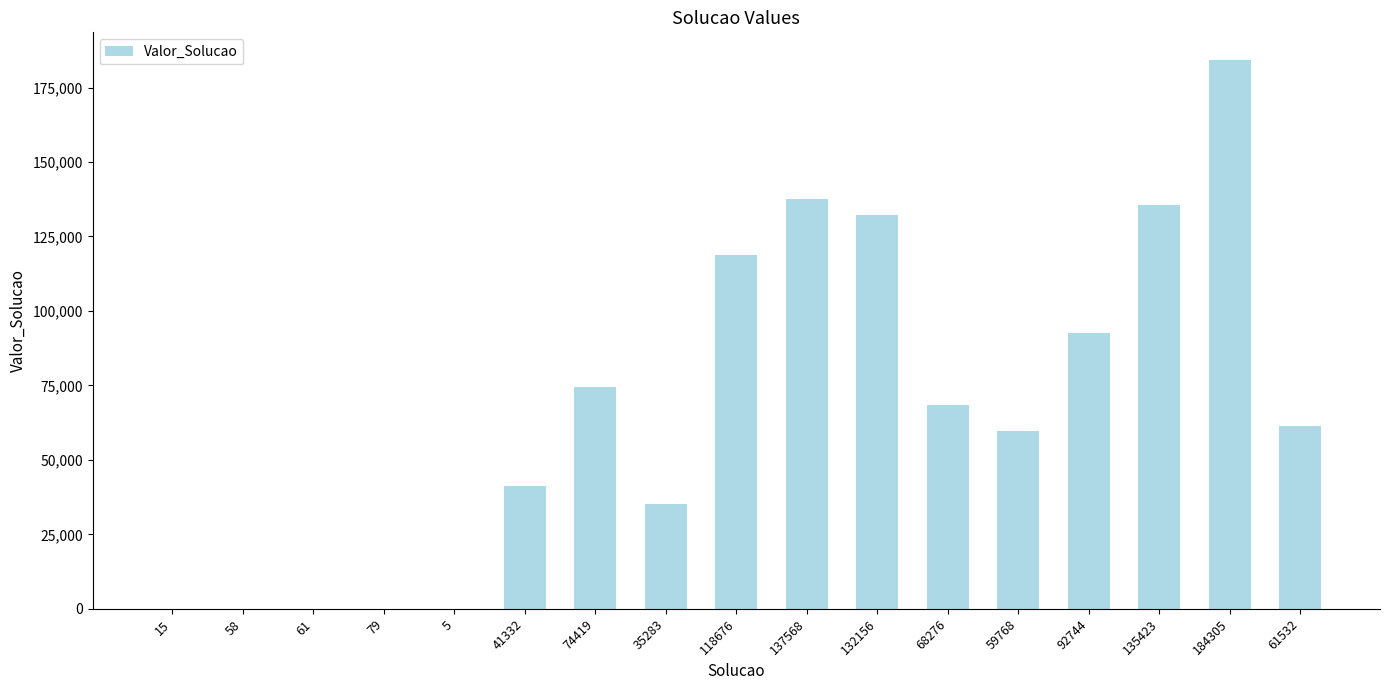

The chart shows a value of 79 at 79. True or false?

True